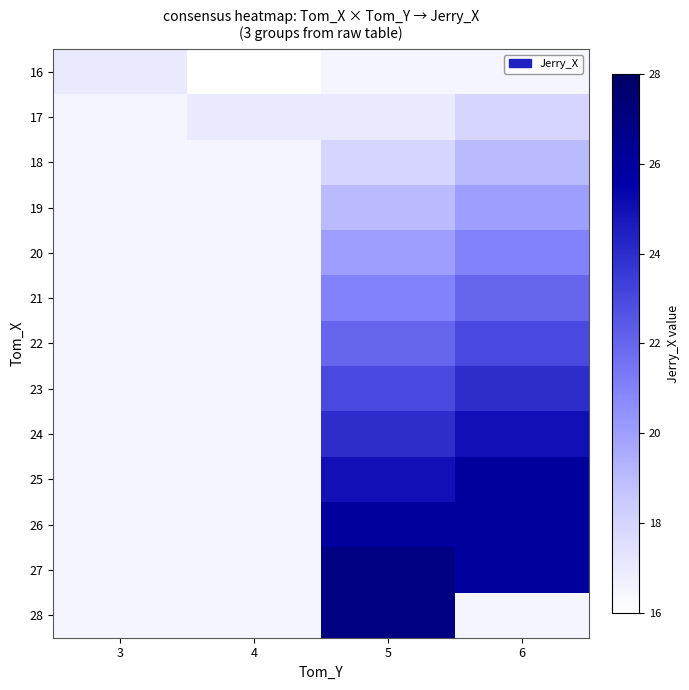

What is the spread (max minus min) of values at 4?

1.0